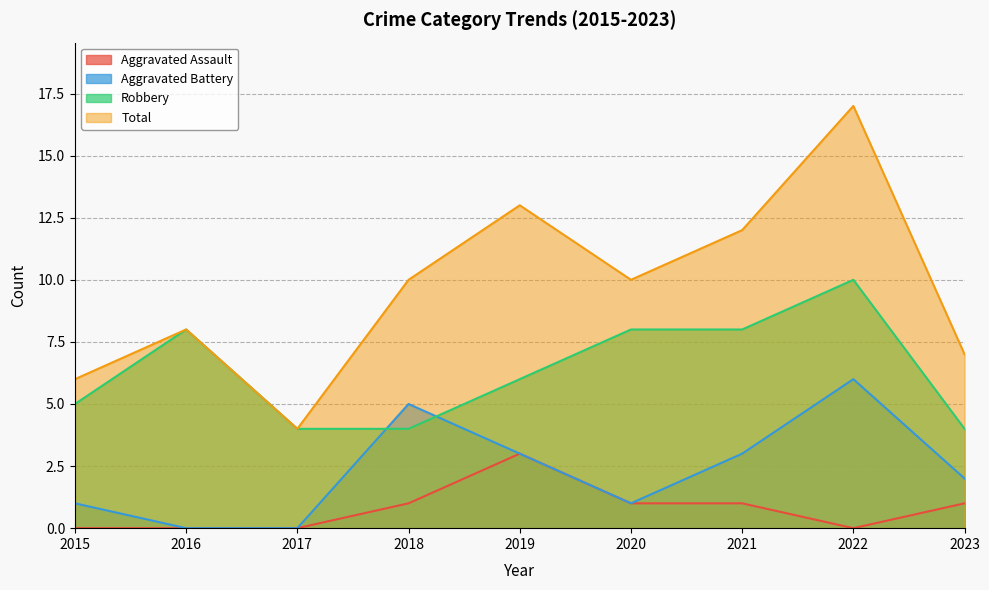

What are all the series names shown in the legend?

Aggravated Assault, Aggravated Battery, Robbery, Total